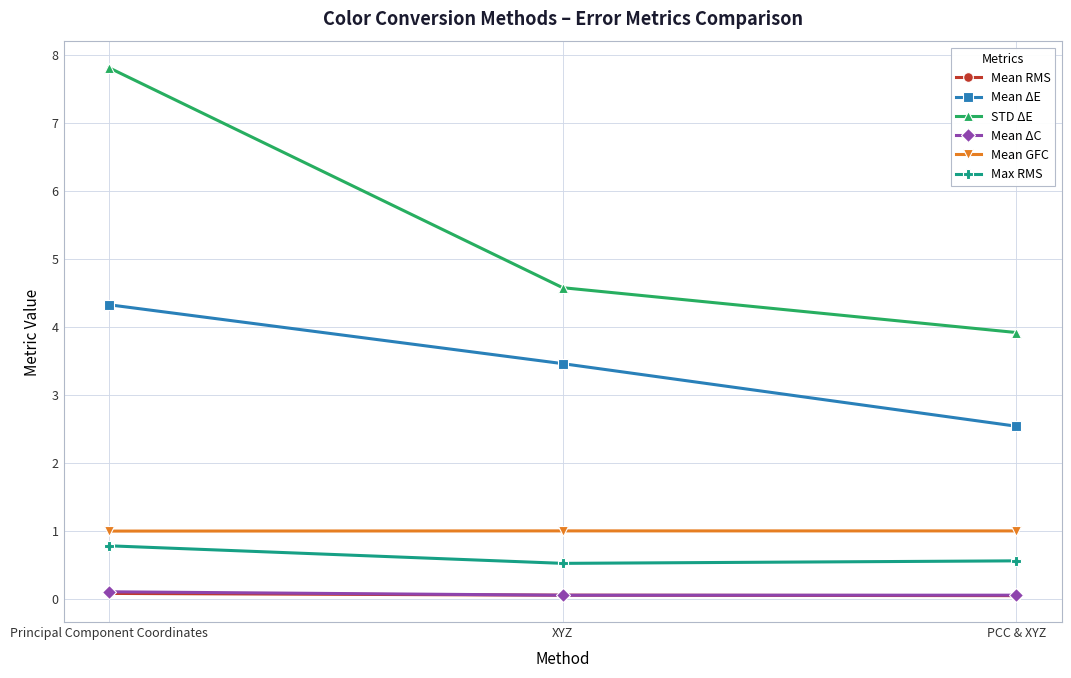

Which category has the highest value across all series?

Principal Component Coordinates